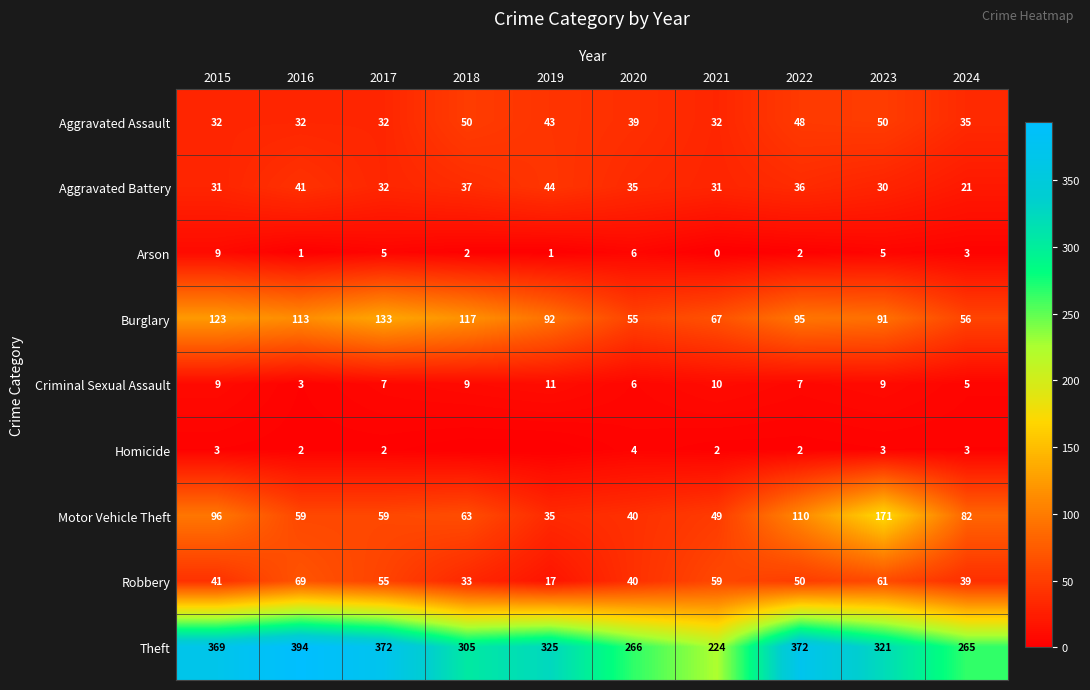

Between 2015 and 2017, which series saw the biggest shift?

Motor Vehicle Theft